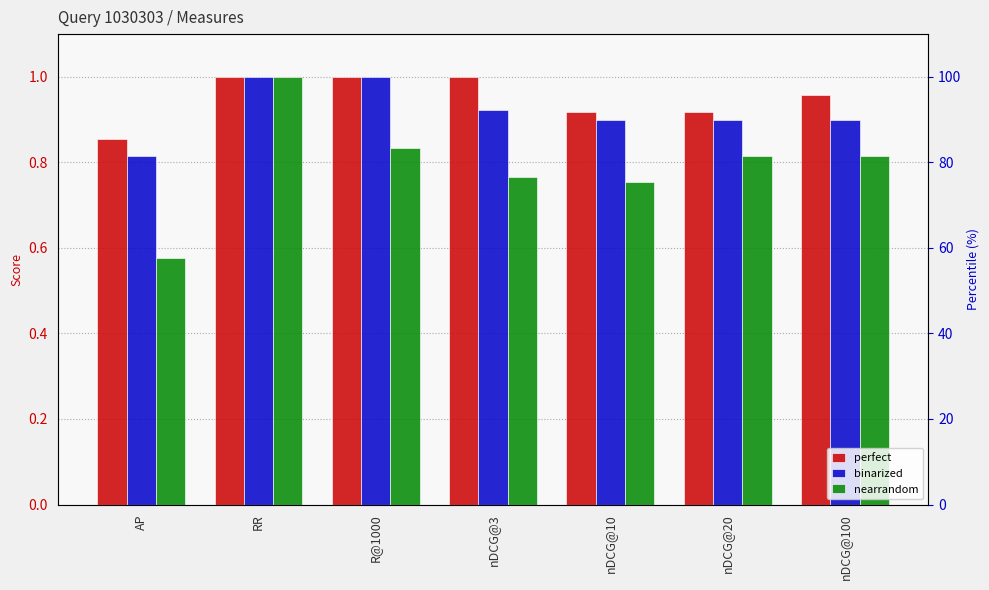

What is the label of the 7th bar from the right?

AP